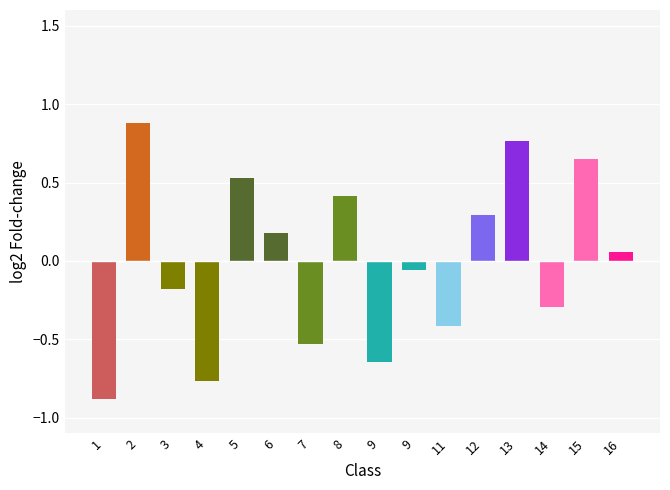

How many bars are there in total?

16